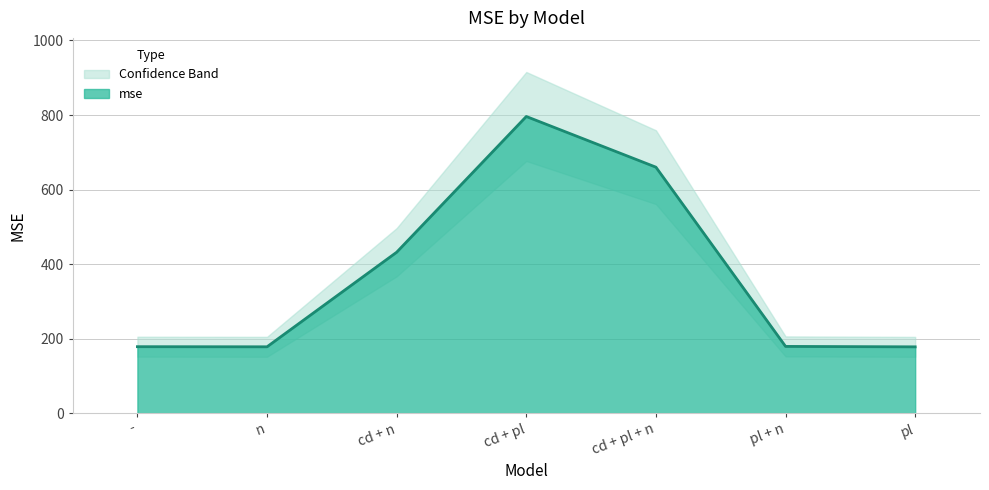

List the labels in order of value, smallest first.

pl, n, -, pl + n, cd + n, cd + pl + n, cd + pl